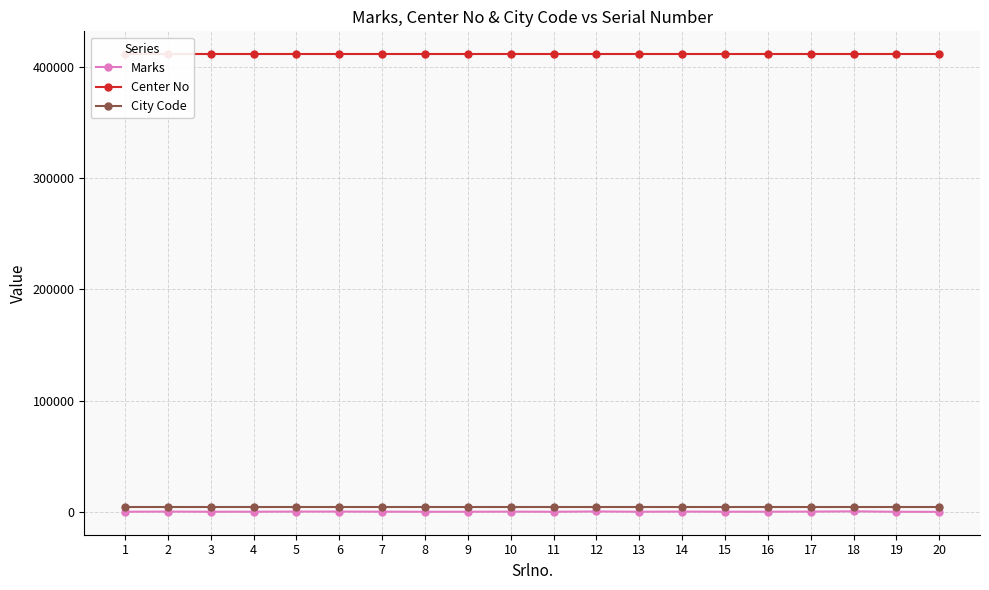

True or false: Marks and City Code intersect in this chart.

False